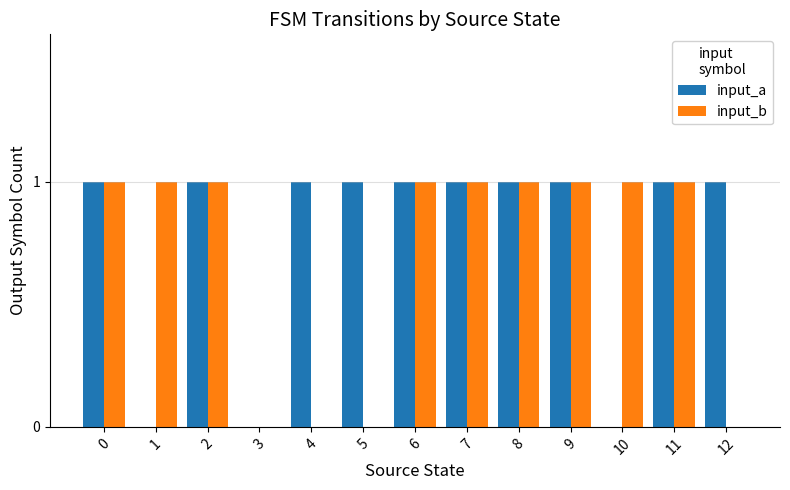

True or false: input_a has a value of 0 at 3.

True